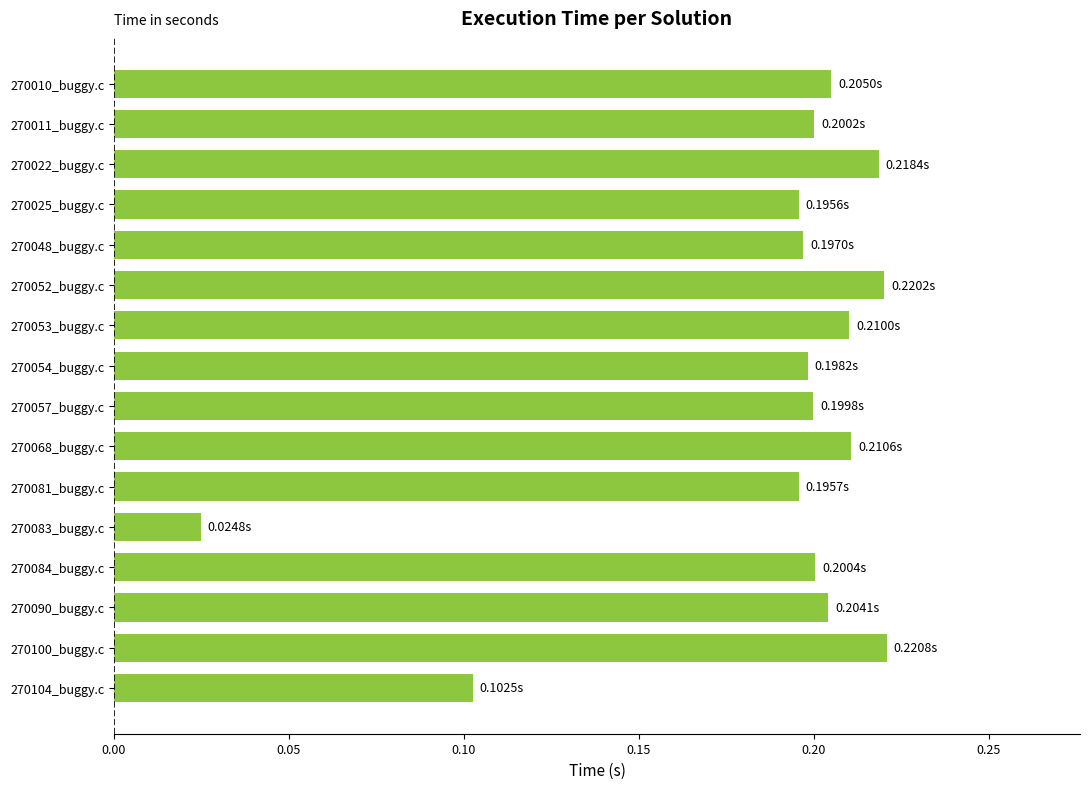

Which category has the lowest value across all series?

270083_buggy.c